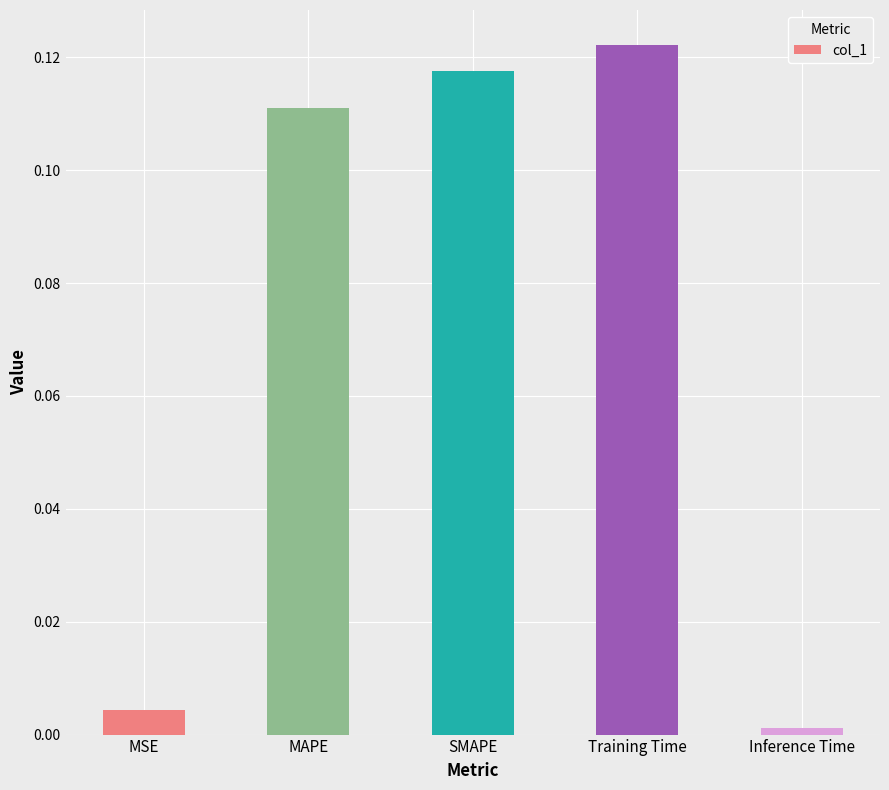

At which label is the value closest to 0?

Inference Time